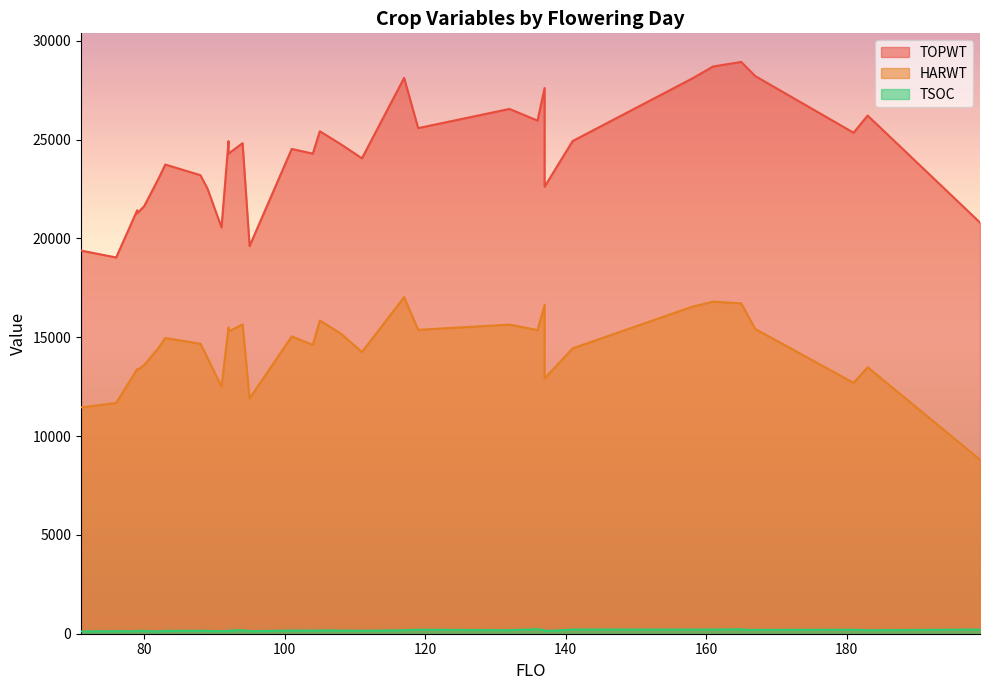

What is the difference between the highest and lowest values at 18?

26046